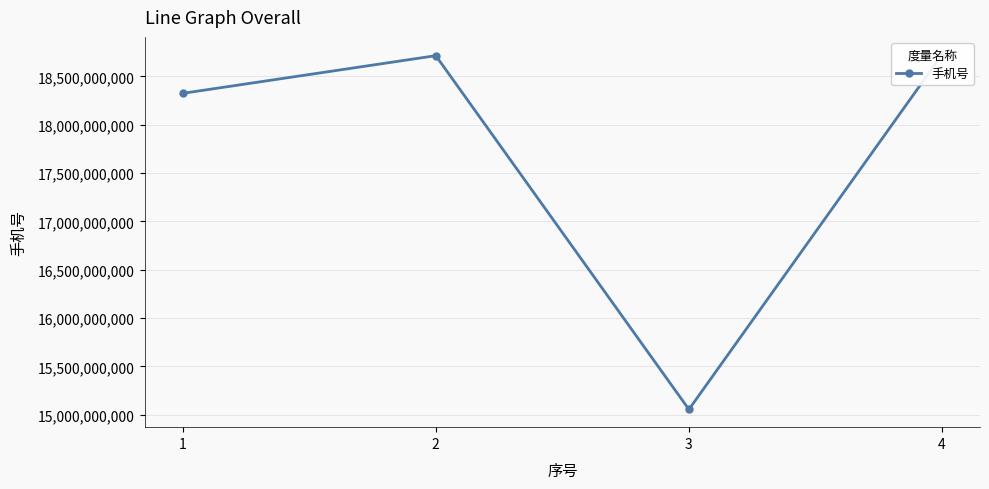

What is the difference between the maximum and minimum values?

3670719566